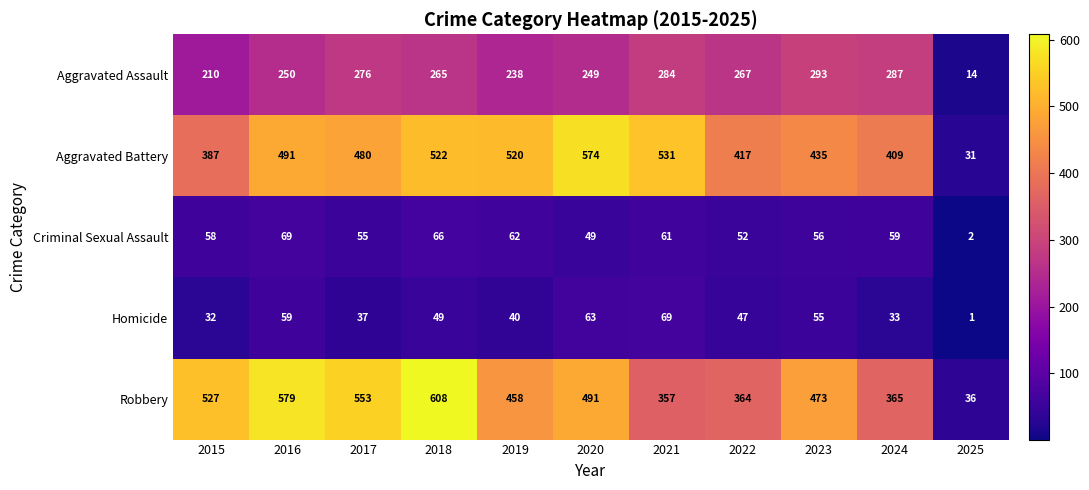

The value of Homicide at 2019 is 40. True or false?

True